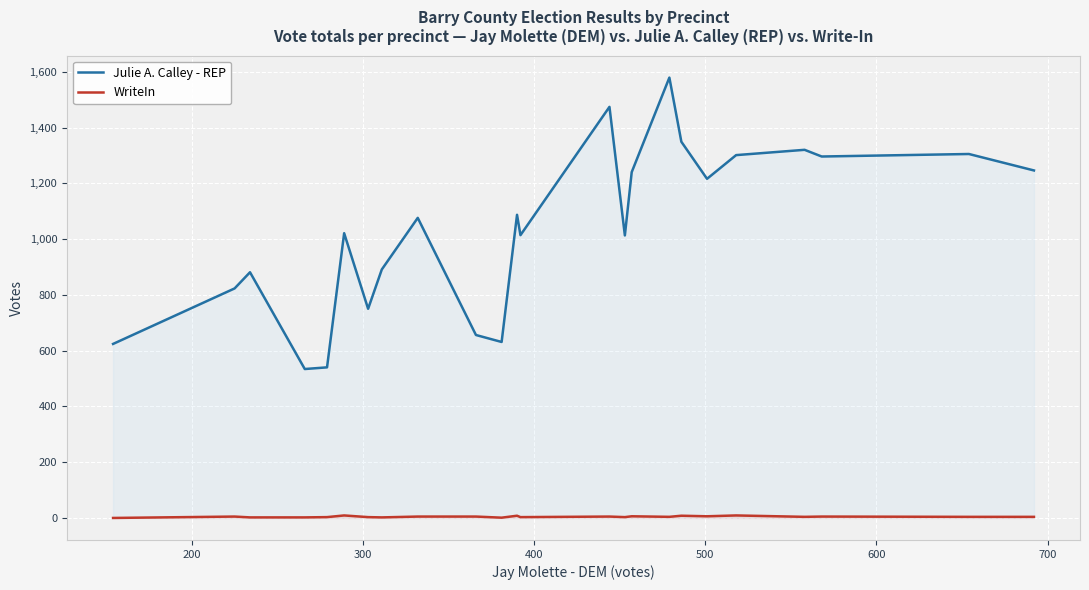

List the series in order of their overall mean, highest first.

Julie A. Calley - REP, WriteIn